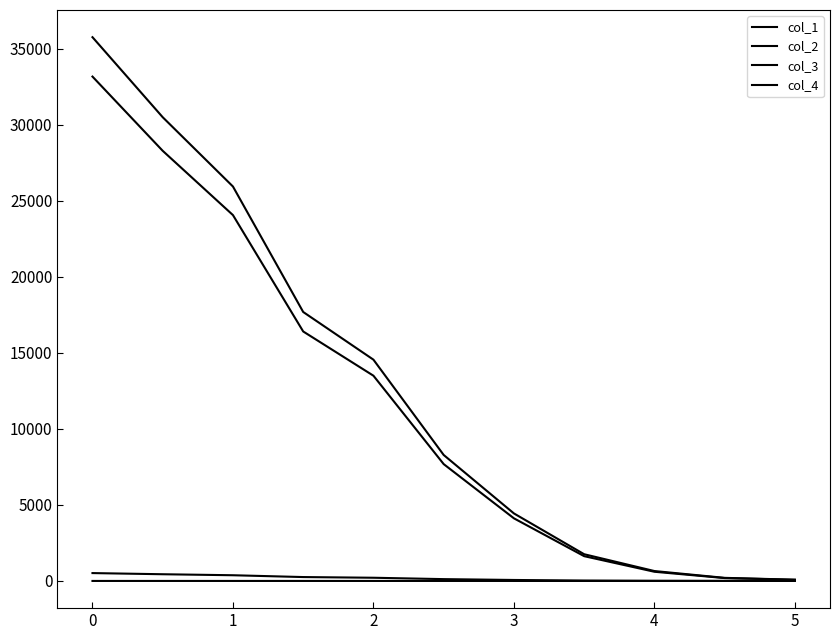

List the series in order of their peak value, highest first.

col_3, col_4, col_2, col_1